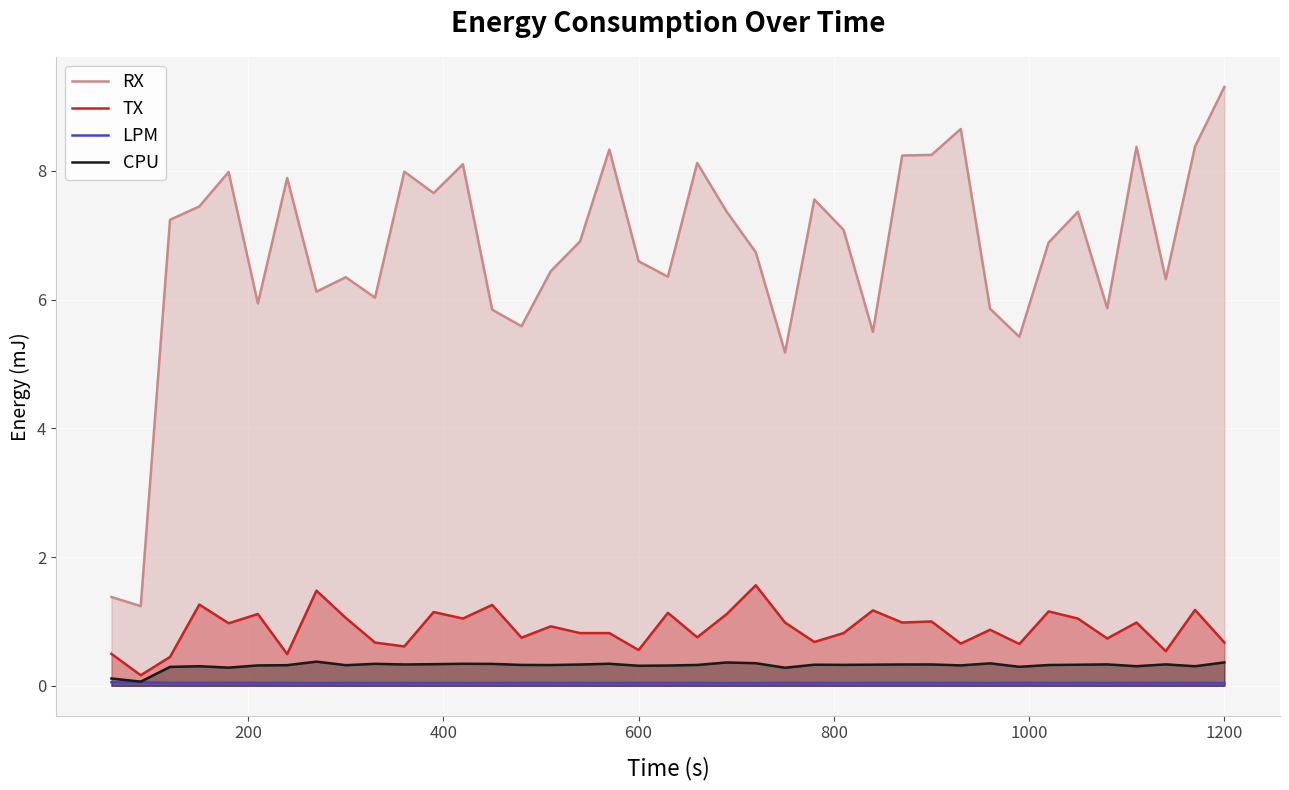

How many series are shown in this chart?

4